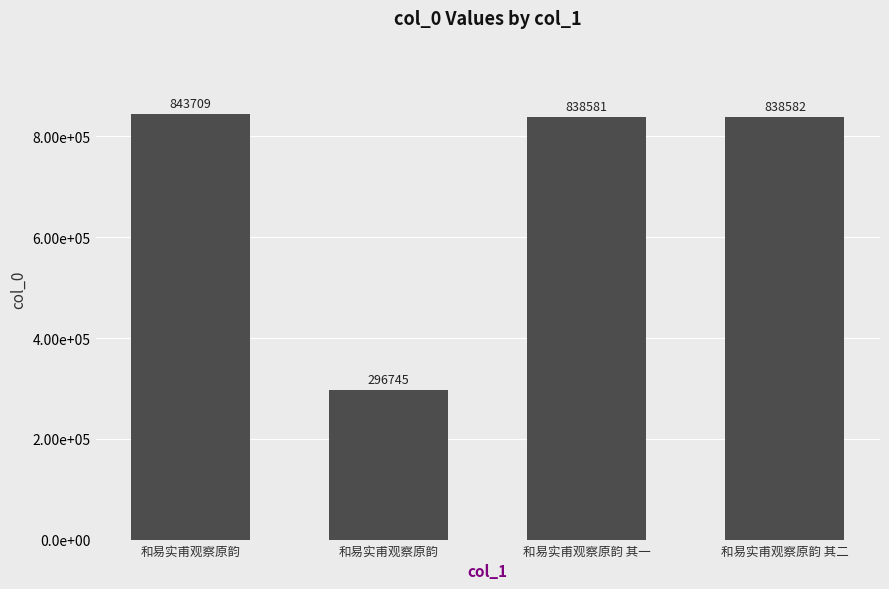

Rank the categories by value from highest to lowest.

和易实甫观察原韵, 和易实甫观察原韵 其二, 和易实甫观察原韵 其一, 和易实甫观察原韵